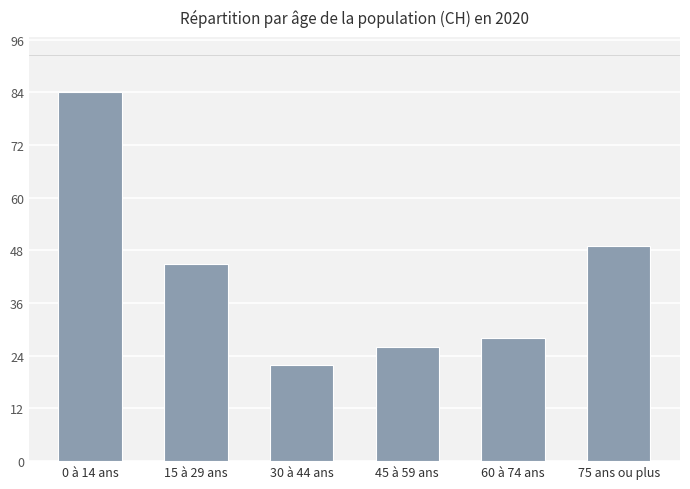

The value at 30 à 44 ans is 37. True or false?

False